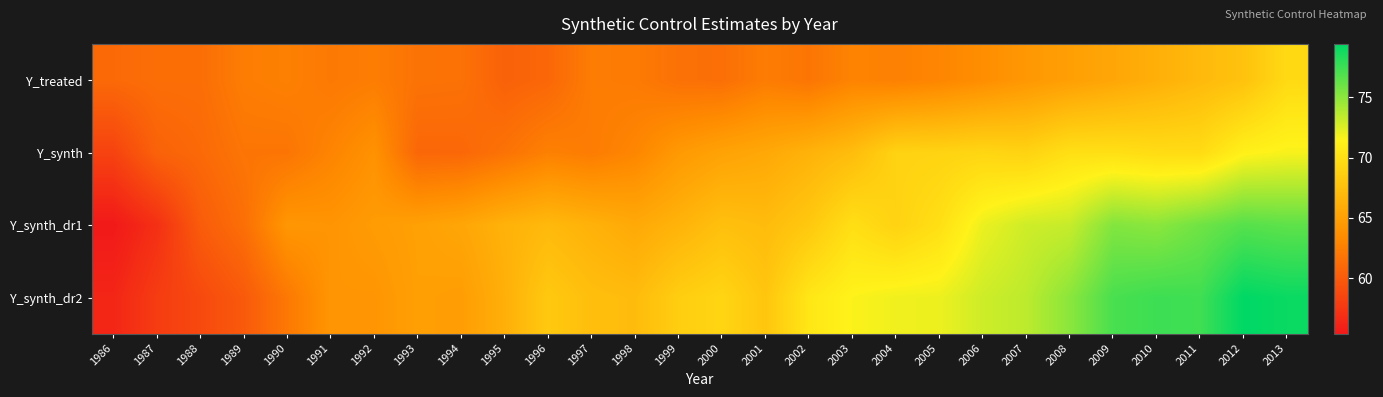

Reading left to right, list all the values displayed in this chart.

Y_treated: 1986=61.0	1987=61.3	1988=61.3	1989=62.4	1990=62.6	1991=62.1	1992=62.4	1993=61.7	1994=61.6	1995=60.5	1996=60.8	1997=62.3	1998=62.2	1999=61.5	2000=61.4	2001=62.3	2002=61.8	2003=62.8	2004=62.6	2005=63.0	2006=63.6	2007=64.3	2008=64.9	2009=65.5	2010=66.2	2011=67.0	2012=67.7	2013=69.6
Y_synth: 1986=58.3	1987=60.5	1988=61.0	1989=61.8	1990=61.8	1991=62.9	1992=63.9	1993=60.8	1994=60.9	1995=61.6	1996=62.6	1997=62.3	1998=63.0	1999=64.4	2000=65.2	2001=65.6	2002=66.4	2003=67.2	2004=69.0	2005=69.0	2006=69.2	2007=69.0	2008=70.0	2009=70.0	2010=69.7	2011=69.7	2012=71.3	2013=71.6
Y_synth_dr1: 1986=55.4	1987=57.0	1988=60.0	1989=61.4	1990=64.2	1991=64.1	1992=64.6	1993=65.0	1994=65.4	1995=66.4	1996=66.9	1997=66.4	1998=65.7	1999=66.5	2000=67.5	2001=67.1	2002=68.1	2003=69.9	2004=69.0	2005=69.9	2006=72.0	2007=73.0	2008=73.2	2009=75.3	2010=75.0	2011=75.9	2012=76.7	2013=76.4
Y_synth_dr2: 1986=56.3	1987=57.8	1988=58.7	1989=59.9	1990=62.0	1991=64.2	1992=64.1	1993=64.9	1994=64.8	1995=66.2	1996=68.2	1997=67.4	1998=67.1	1999=68.6	2000=69.2	2001=67.9	2002=70.5	2003=71.5	2004=71.9	2005=72.0	2006=73.0	2007=73.5	2008=75.0	2009=77.1	2010=77.5	2011=77.4	2012=79.4	2013=79.1